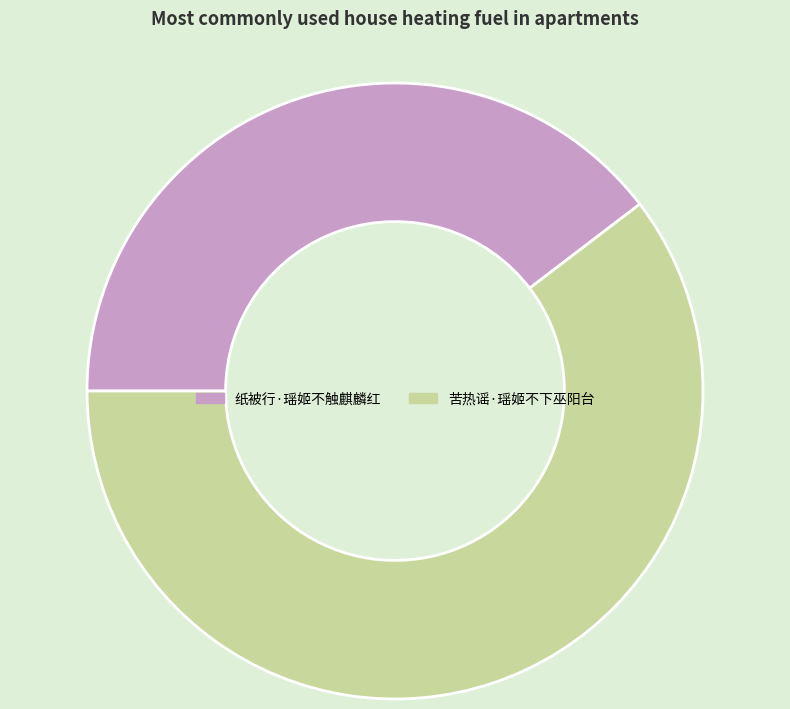

Does 苦热谣·瑶姬不下巫阳台 account for over 50% of the chart?

Yes